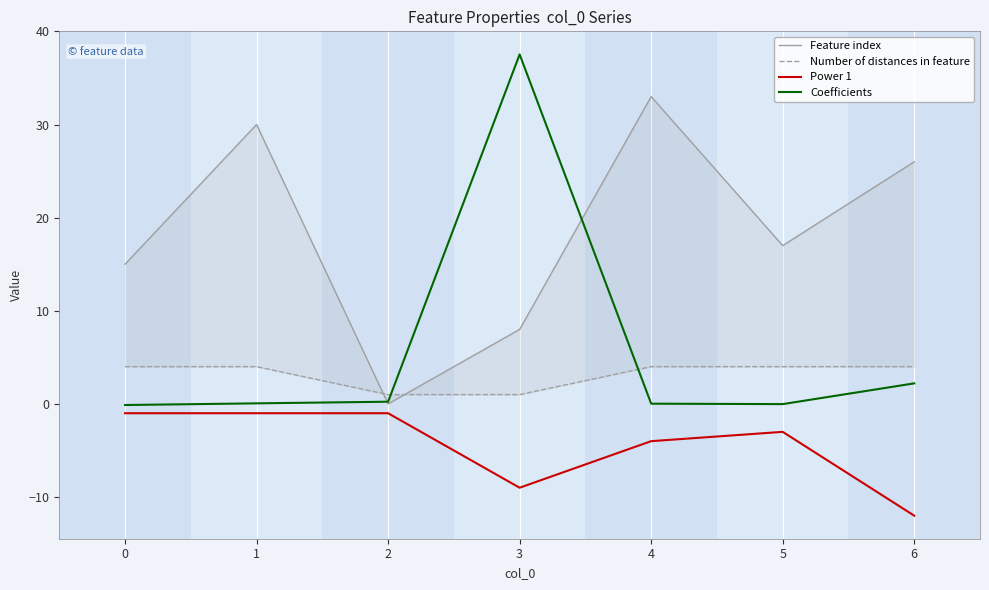

How many lines are shown in the chart?

4